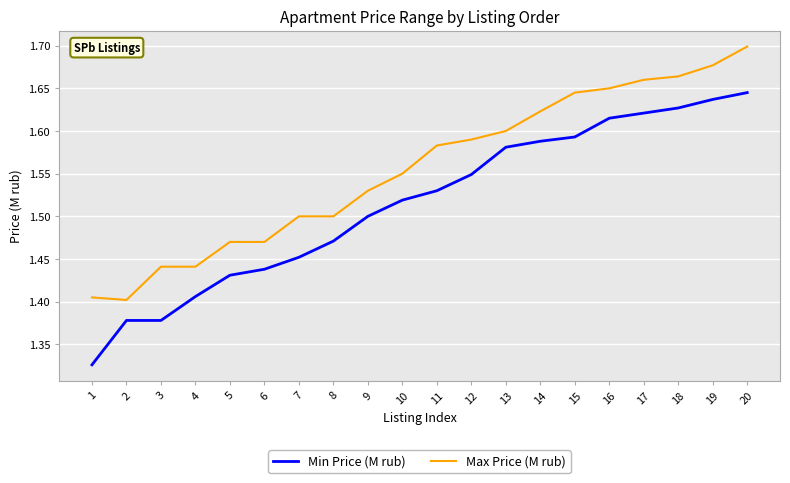

At 7, list the series in order from largest to smallest.

Max Price (M rub), Min Price (M rub)